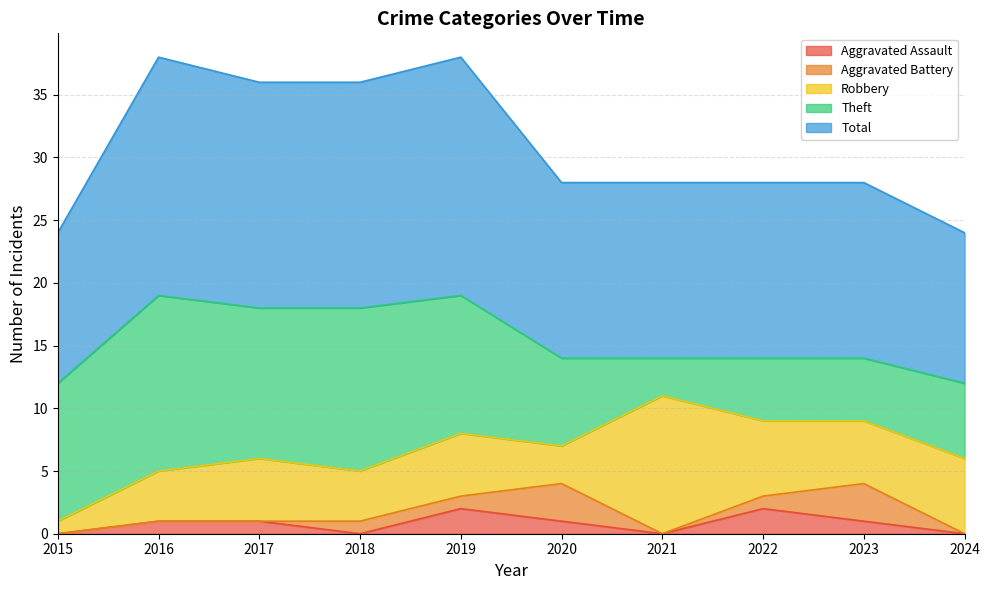

What are all the series names shown in the legend?

Aggravated Assault, Aggravated Battery, Robbery, Theft, Total